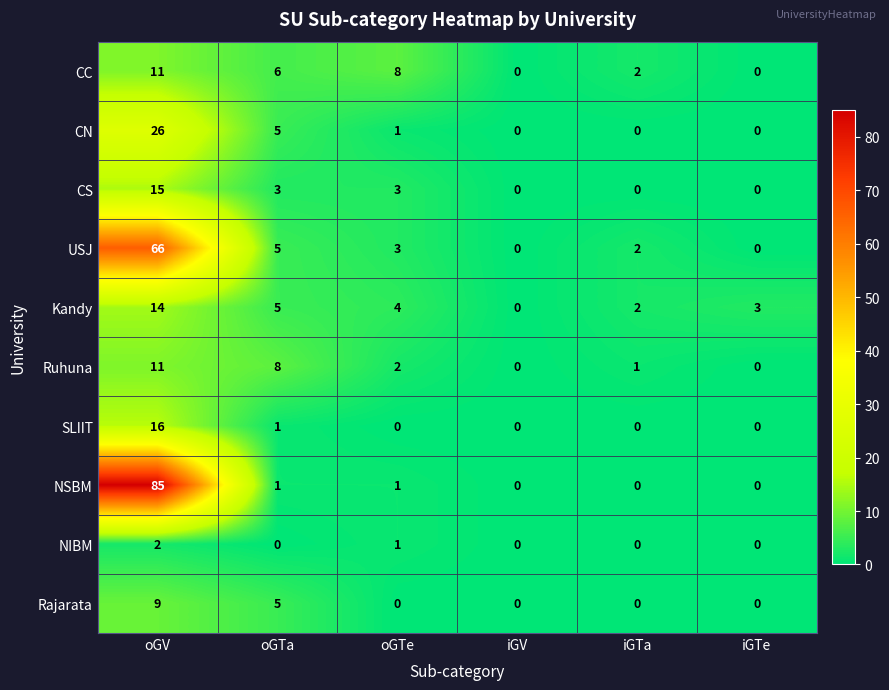

What is the total value across all series at iGTe?

3